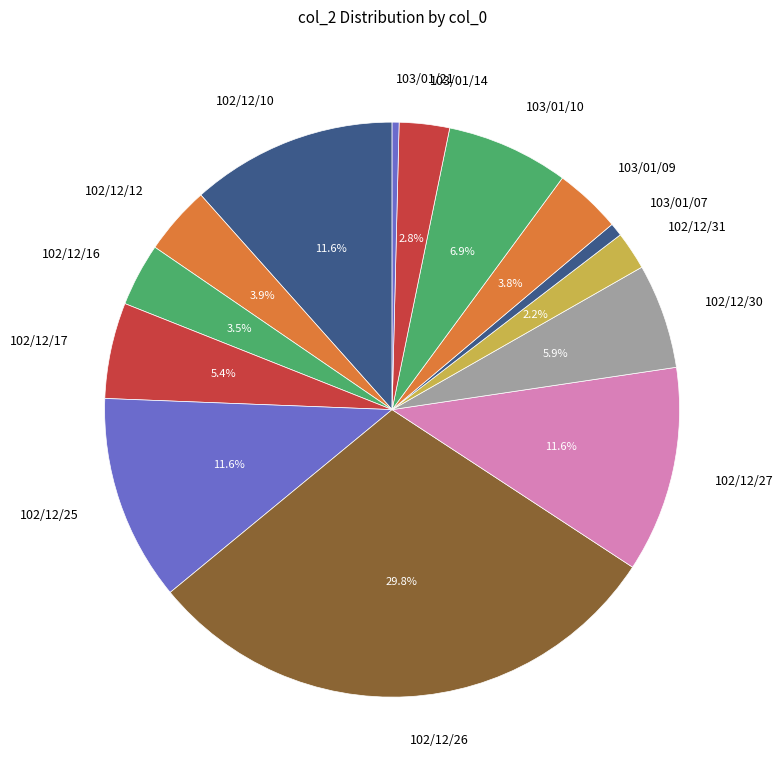

Is 102/12/16 the majority of the pie?

No